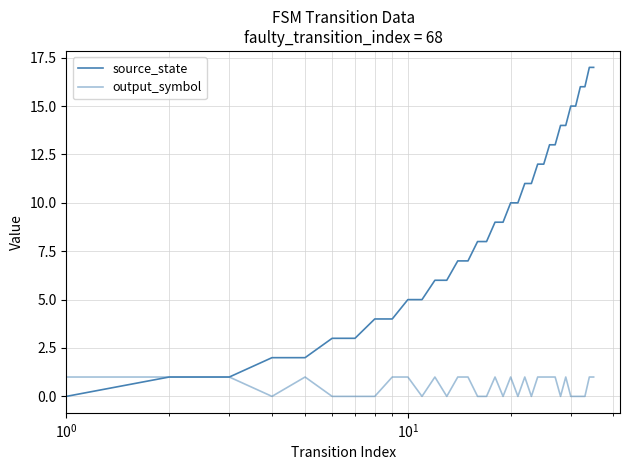

Does the chart display data point markers on the line(s)?

No